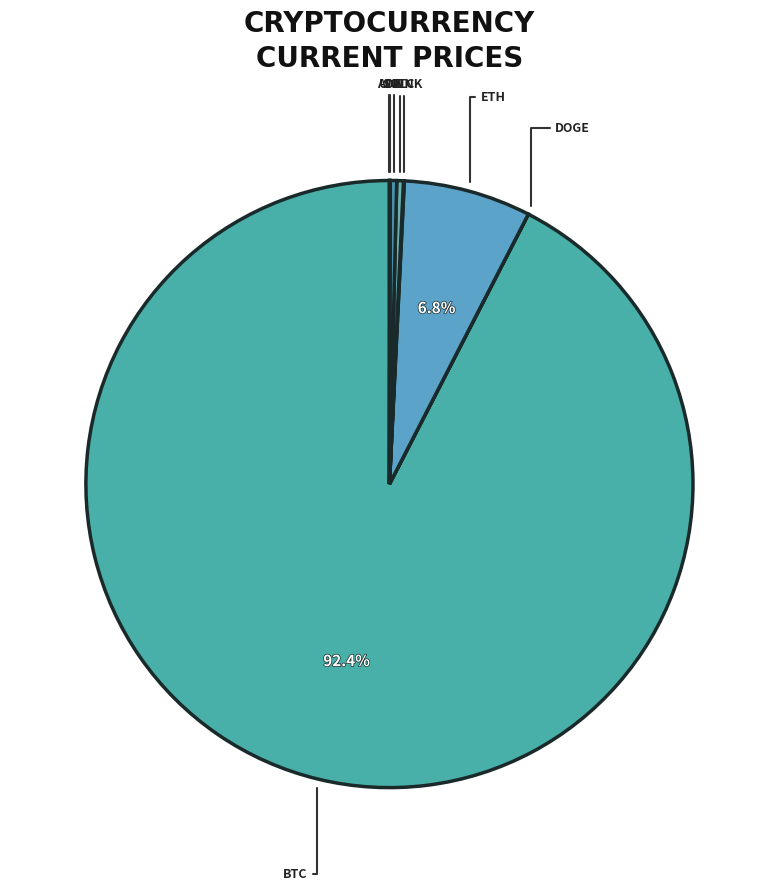

Count the number of slices in the pie.

8